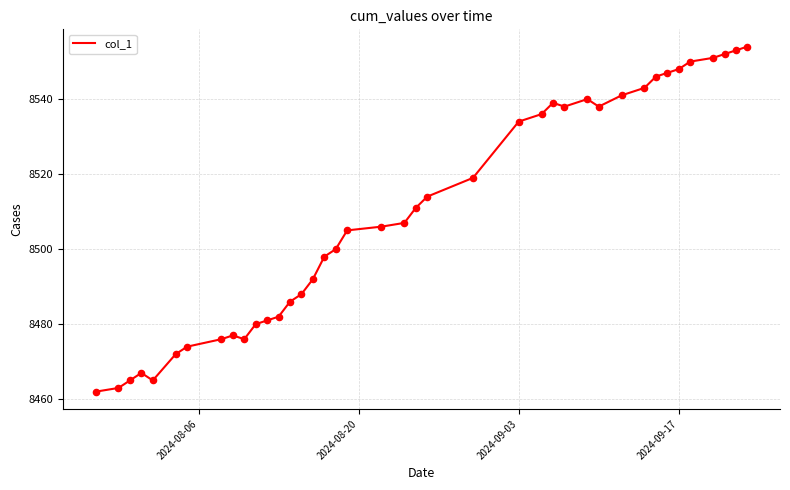

What is the minimum value shown in the chart?

8462